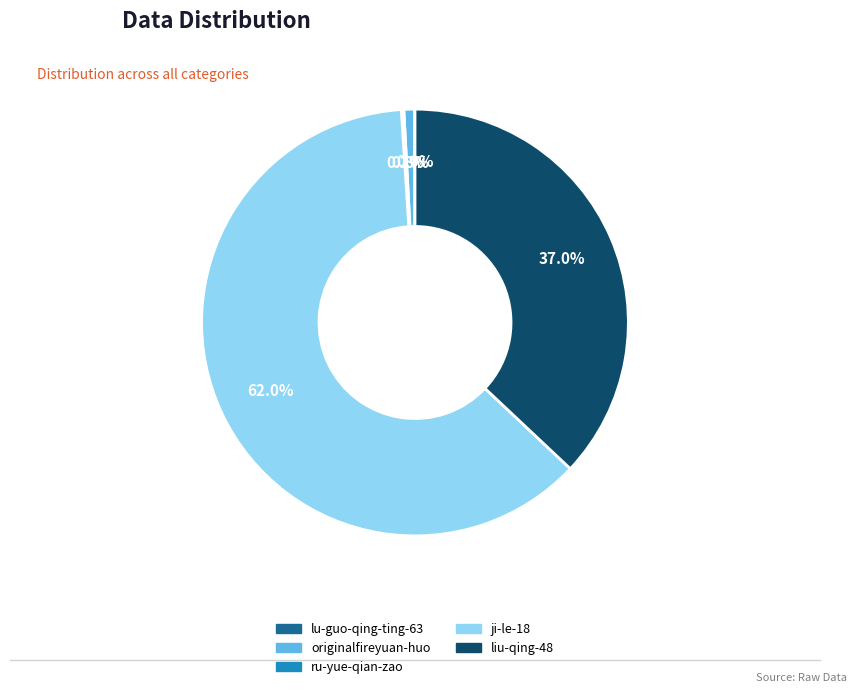

Which slice is the largest?

ji-le-18